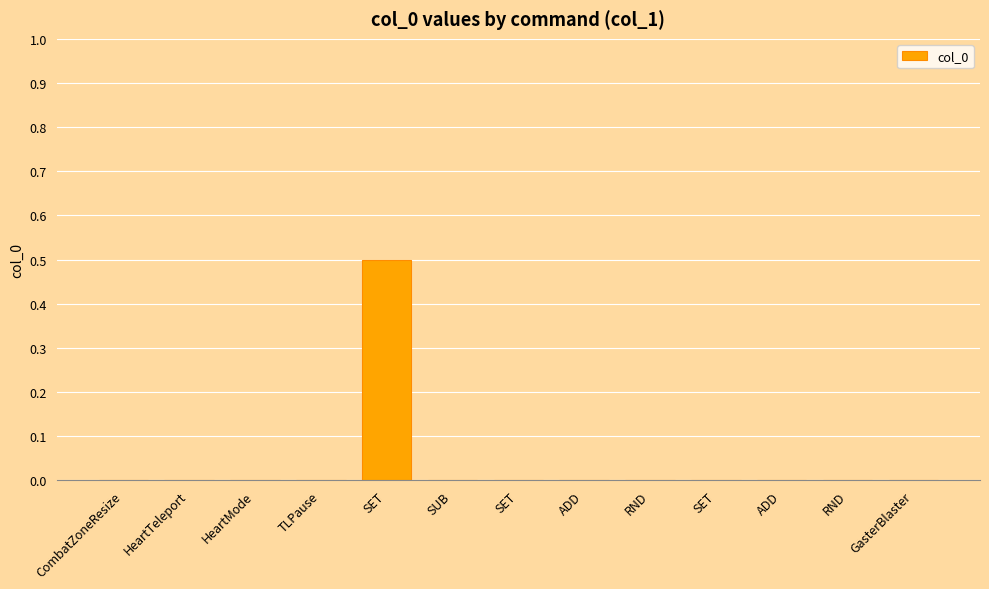

List the labels in order of value, largest first.

SET, CombatZoneResize, HeartTeleport, HeartMode, TLPause, SUB, SET, ADD, RND, SET, ADD, RND, GasterBlaster